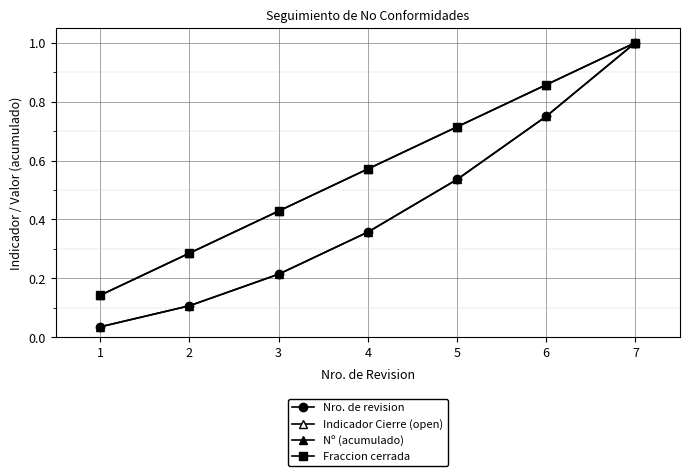

Rank the categories by Nro. de revision value from highest to lowest.

7, 6, 5, 4, 3, 2, 1